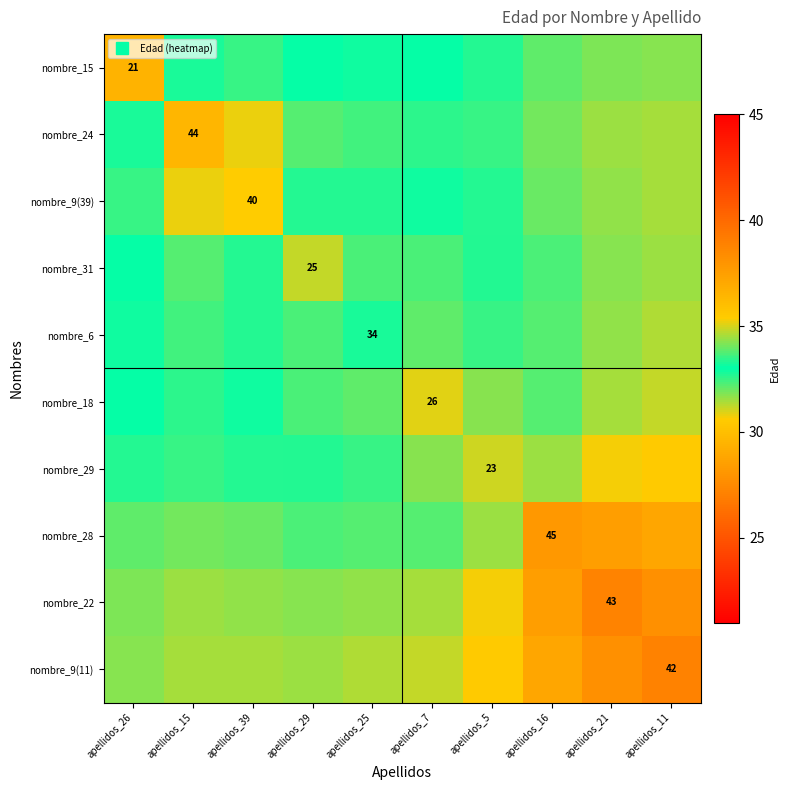

Read the nombre_29 value at apellidos_16.

34.4